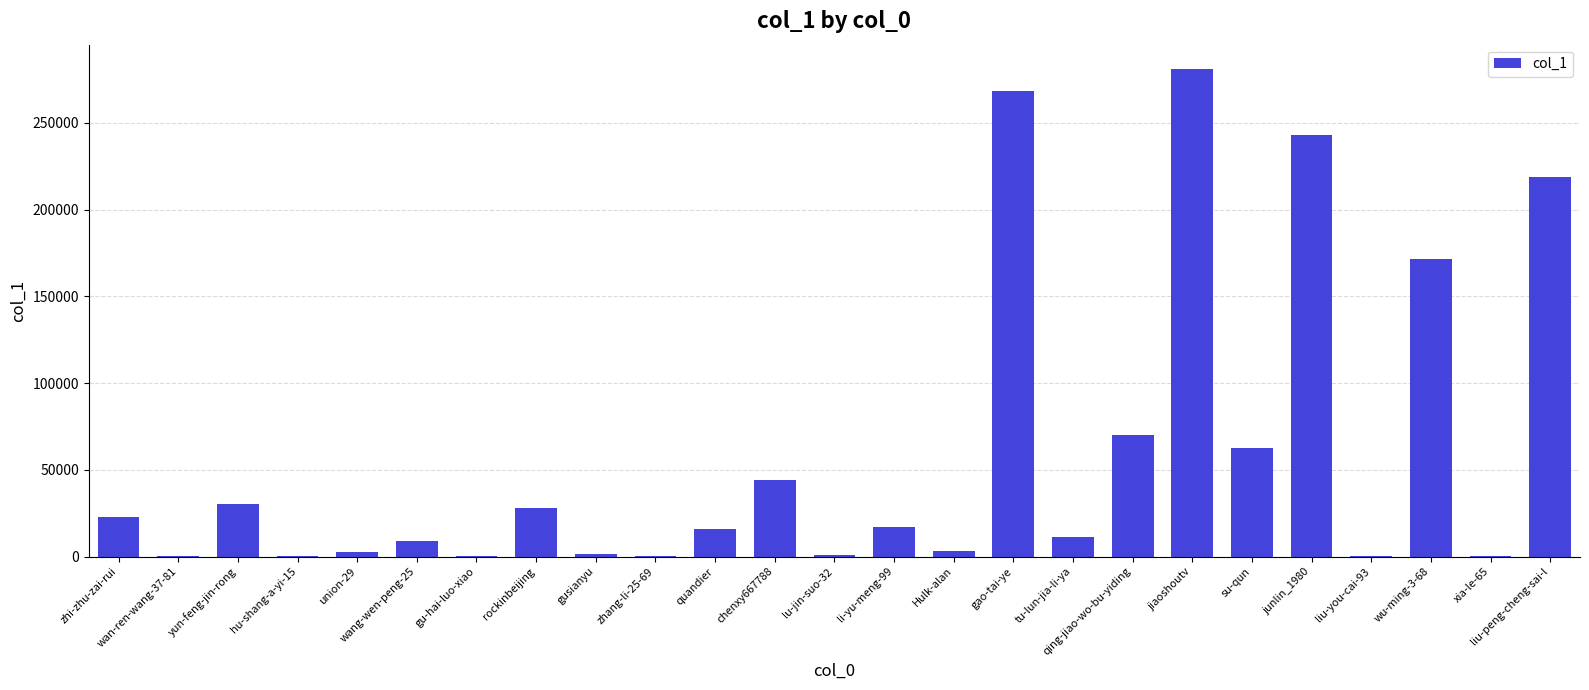

How many data points does each series have?

25